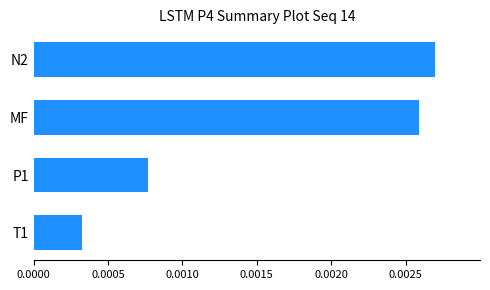

At which label is the value closest to 0?

T1